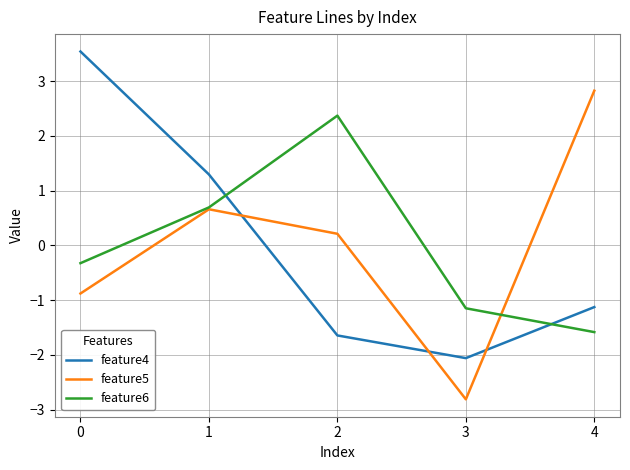

True or false: feature6 has more than 0 points higher than both neighbors.

True